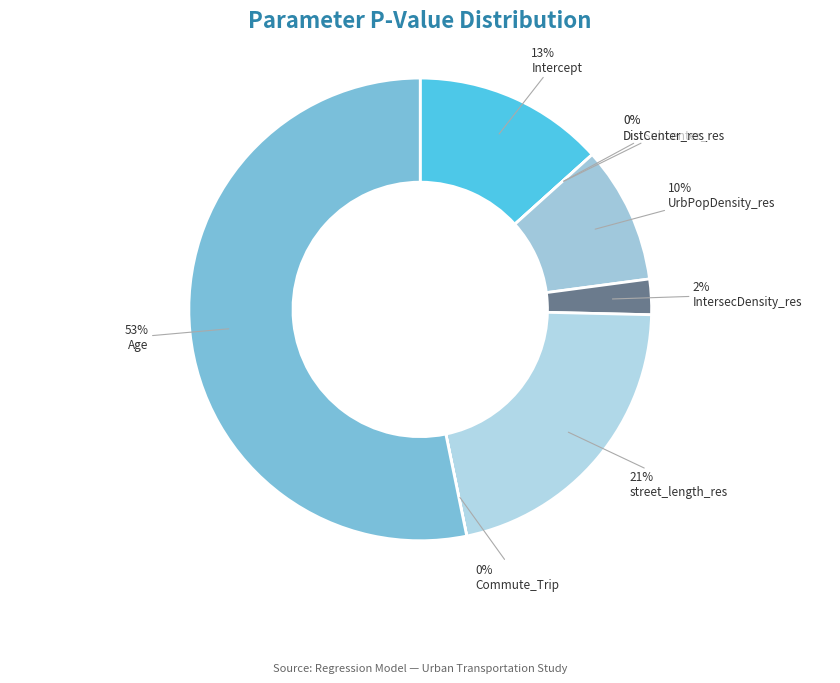

The IntersecDensity_res slice represents 2% of the pie. True or false?

True